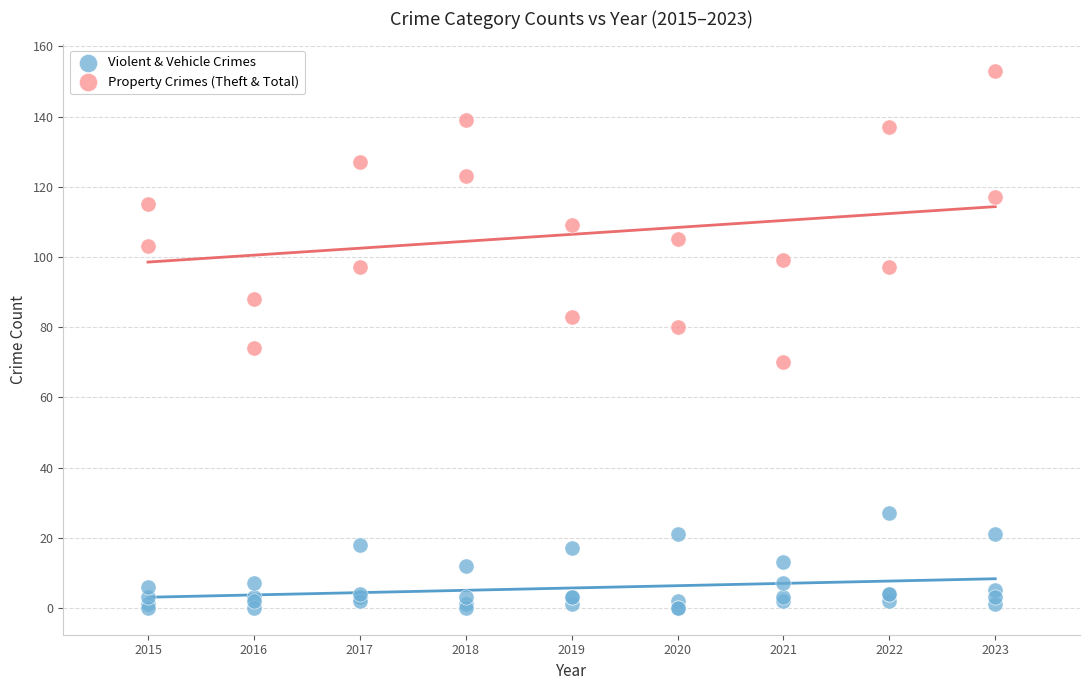

Which series has the widest spread of Y values?

Property Crimes (Theft & Total)